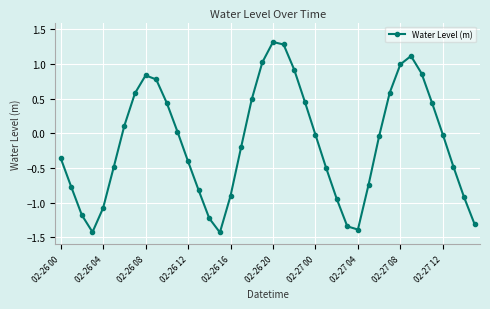

How many interior local valleys (lower than both neighbors) does the data have?

3